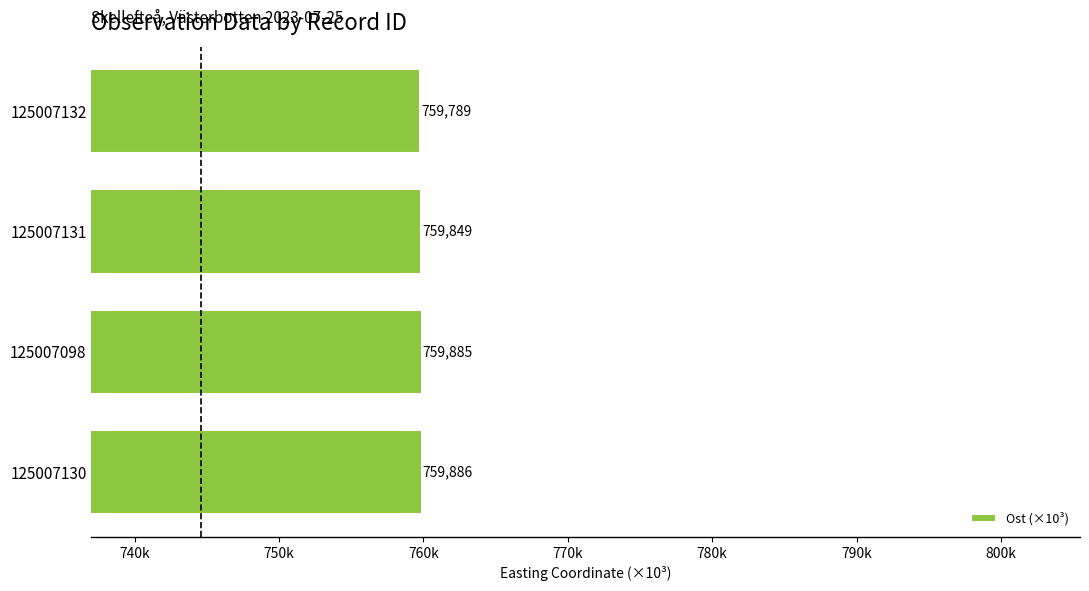

Are the bars horizontal?

Yes